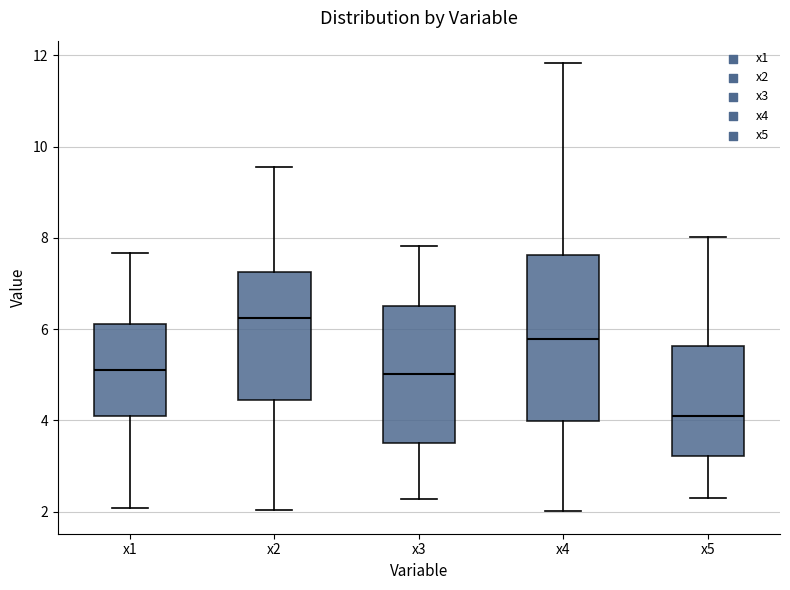

Reading left to right, transcribe this box plot: for each box, give where its median line is, the range the box spans, and where its two whiskers end, as read against the y-axis. The values are not printed on the chart, so give them approximately, as read against the axis.

x1: median 5.2, box 4.2 to 6.2, whiskers 2.0 to 7.6
x2: median 6.2, box 4.4 to 7.2, whiskers 2.0 to 9.6
x3: median 5.0, box 3.6 to 6.6, whiskers 2.2 to 7.8
x4: median 5.8, box 4.0 to 7.6, whiskers 2.0 to 11.8
x5: median 4.0, box 3.2 to 5.6, whiskers 2.4 to 8.0